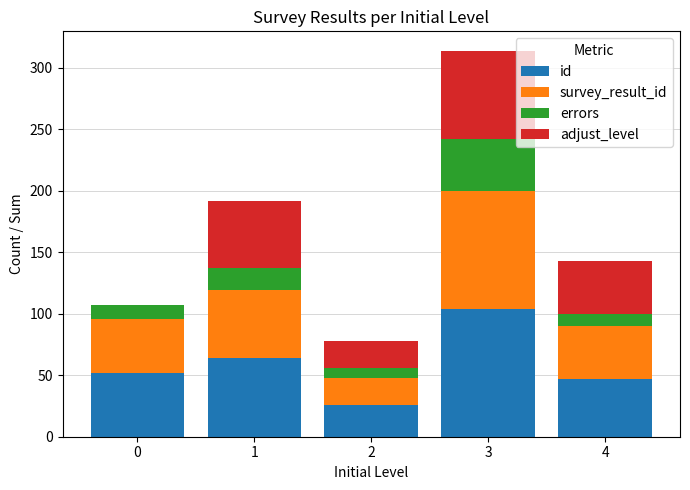

What is the sum of all id values?

293